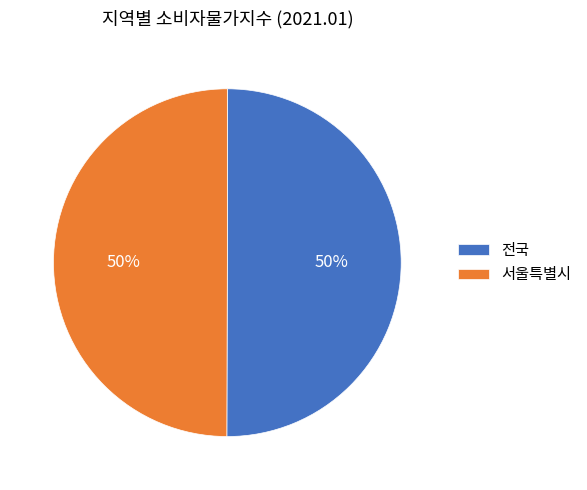

Do 서울특별시 and 전국 together represent more than half of the pie?

Yes